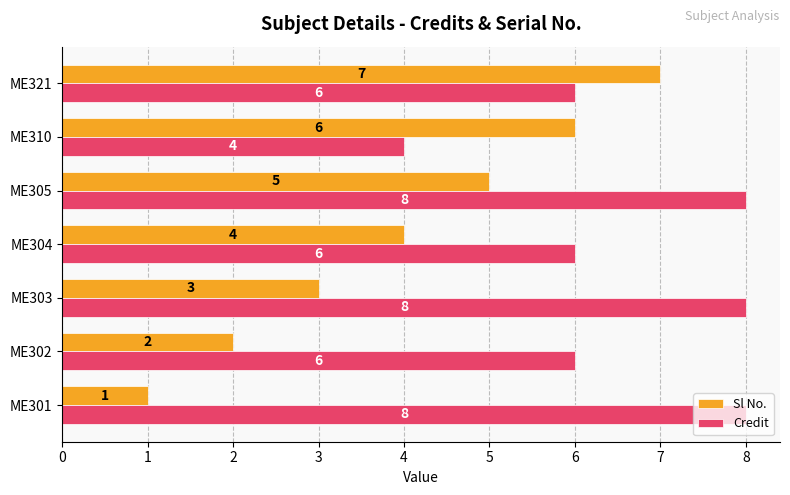

Rank the series at ME310 from highest to lowest value.

Sl No., Credit